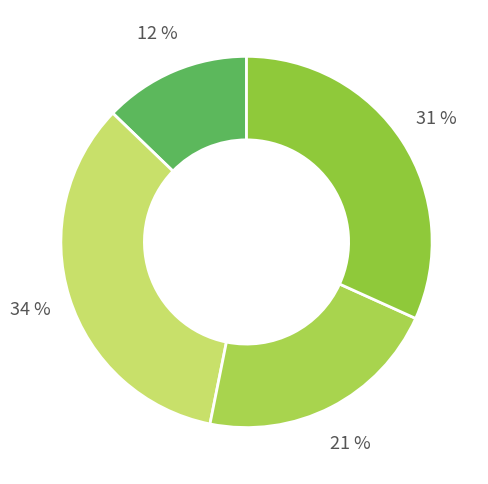

What percentage is NOT represented by ELK DS2?

66.0%